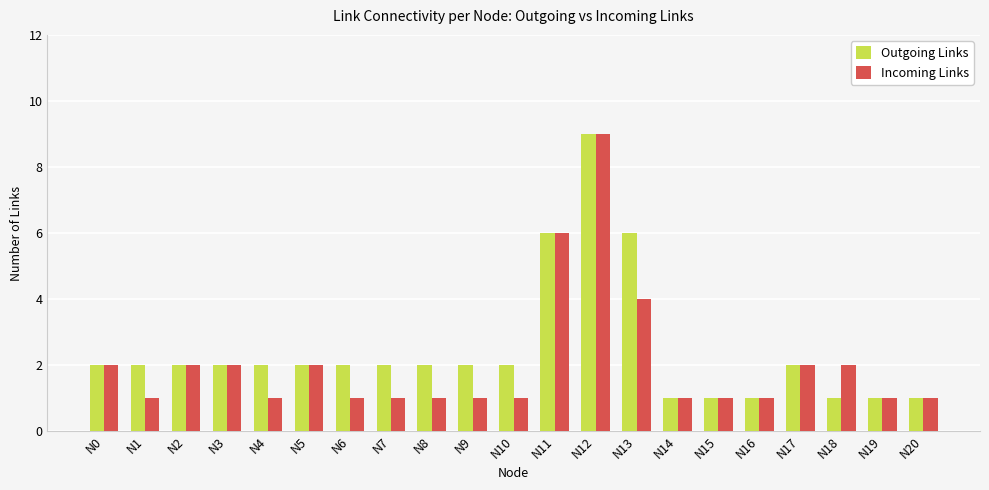

Reading left to right, what are all the values shown in this chart?

Outgoing Links: 2	2	2	2	2	2	2	2	2	2	2	6	9	6	1	1	1	2	1	1	1
Incoming Links: 2	1	2	2	1	2	1	1	1	1	1	6	9	4	1	1	1	2	2	1	1